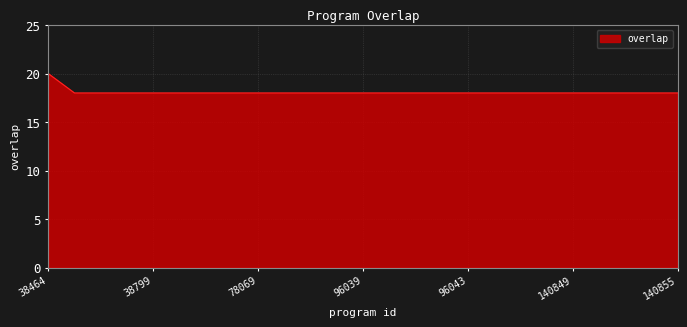

What is the smallest value displayed?

18